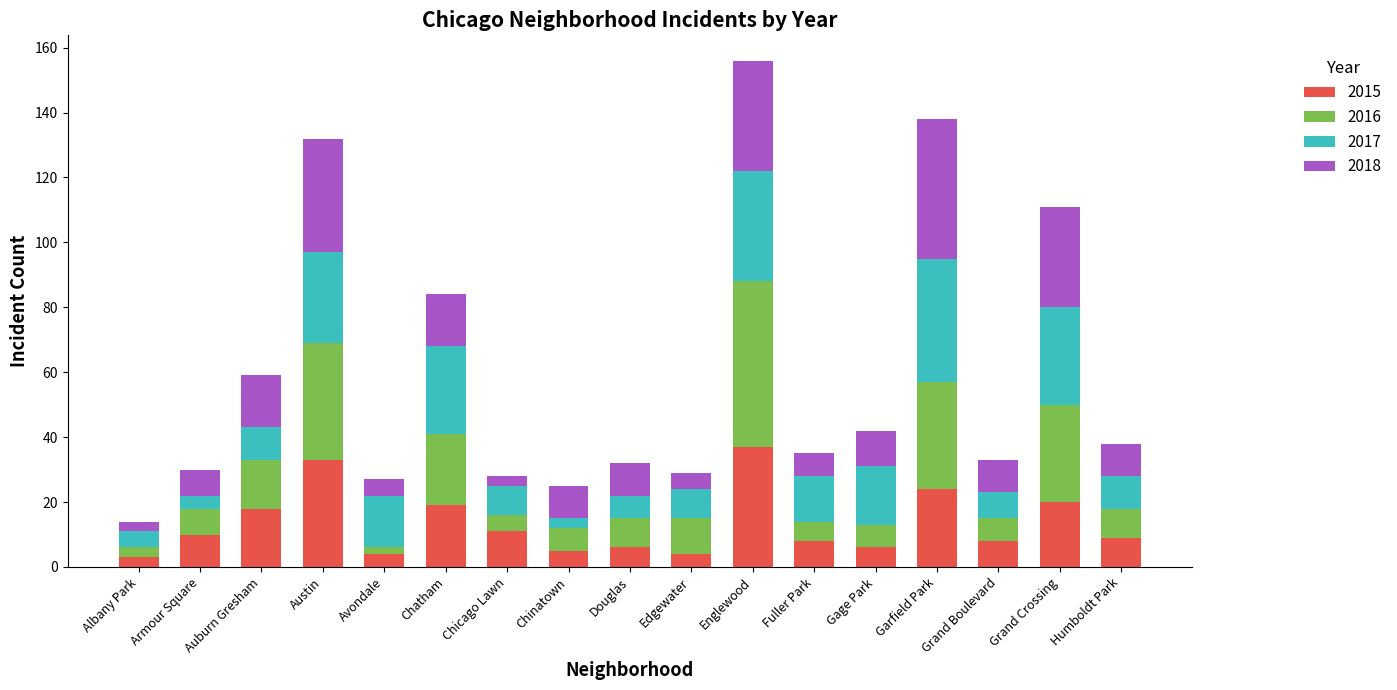

What value does the 2015 series have at Chatham?

19